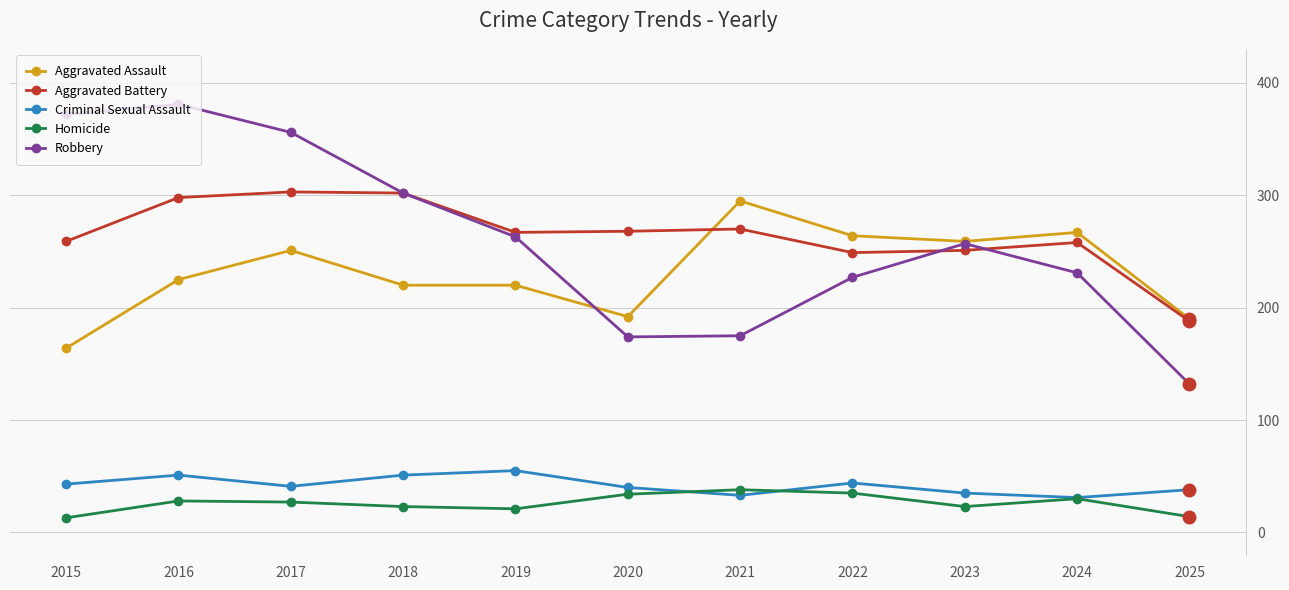

At which category does Criminal Sexual Assault reach its first local valley?

2017